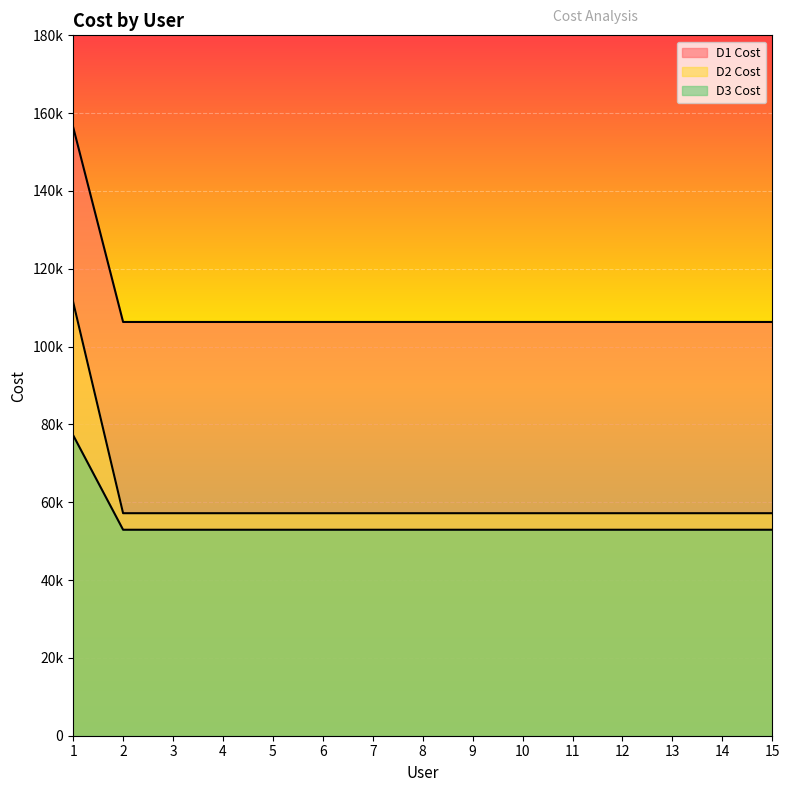

At how many categories does at least one series exceed 109927?

1